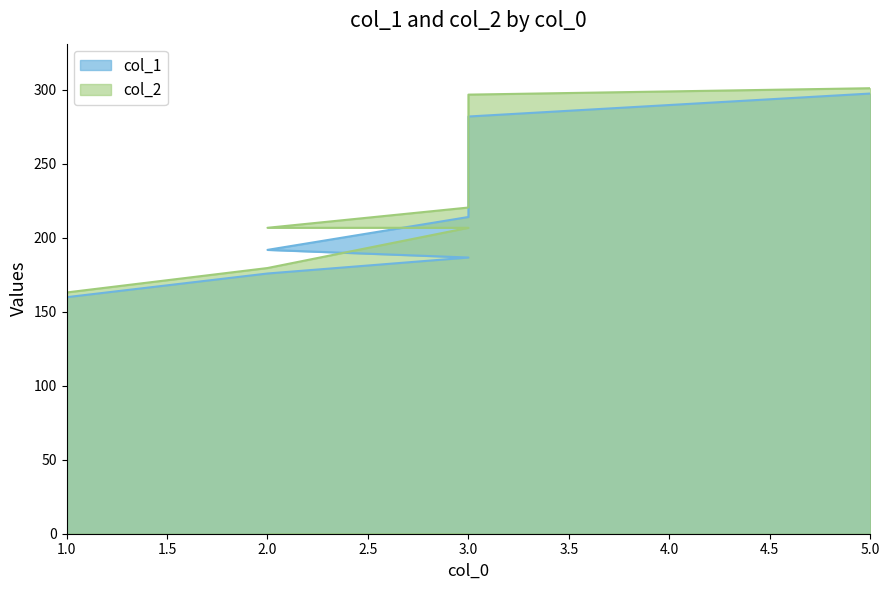

At which label does col_1 reach its peak?

5